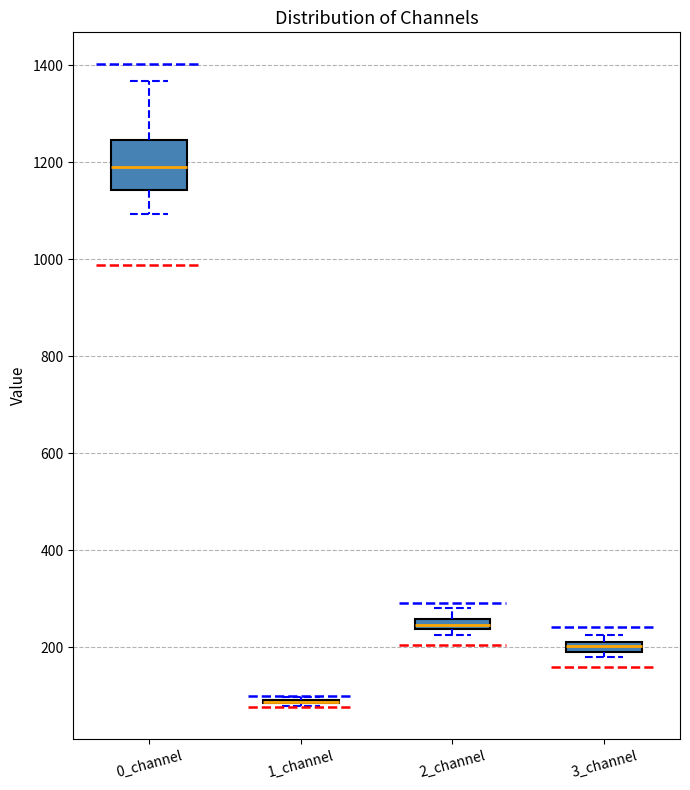

Which box is the tallest, from its lower edge to its upper edge?

0_channel